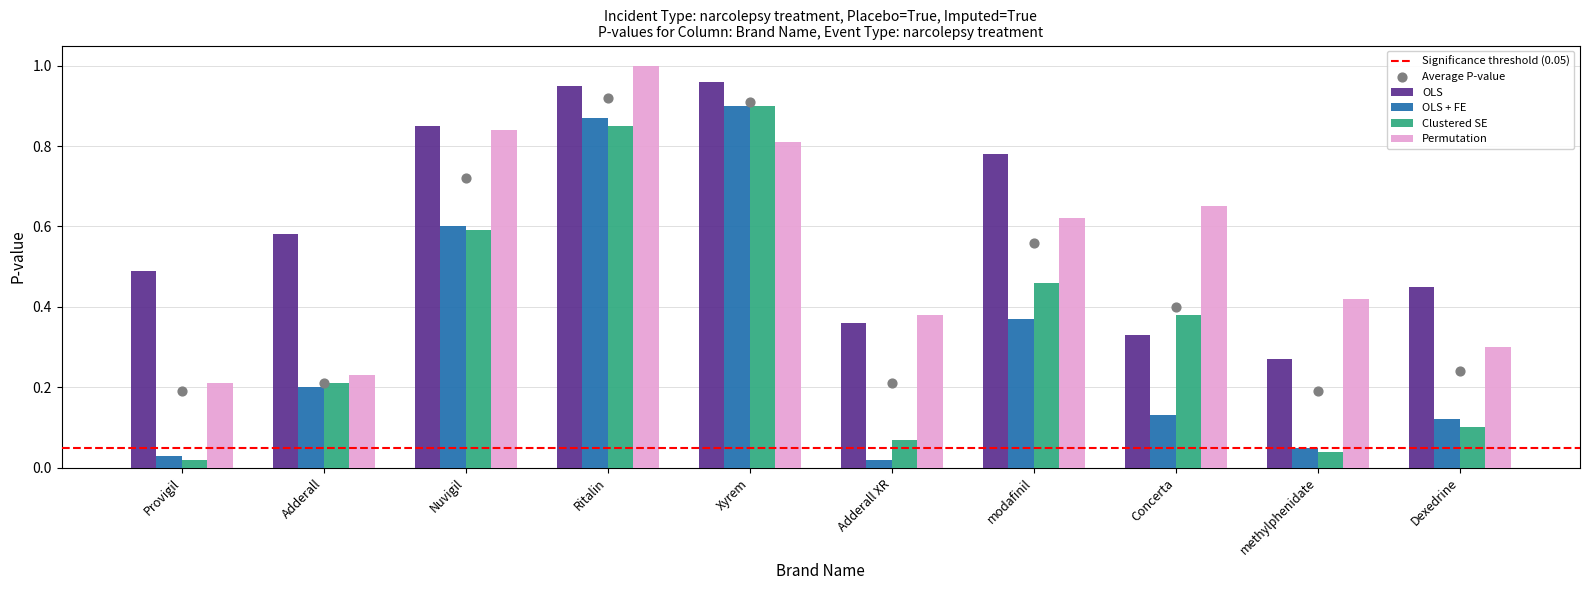

What is the total value across all series at modafinil?

2.2